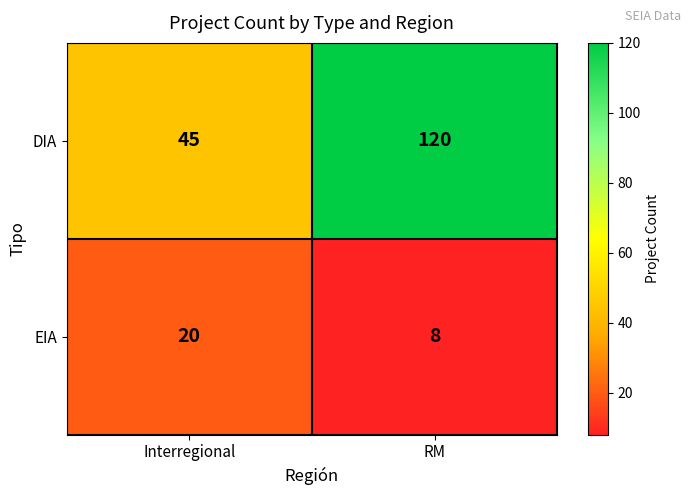

At which label is DIA closest to 82?

Interregional